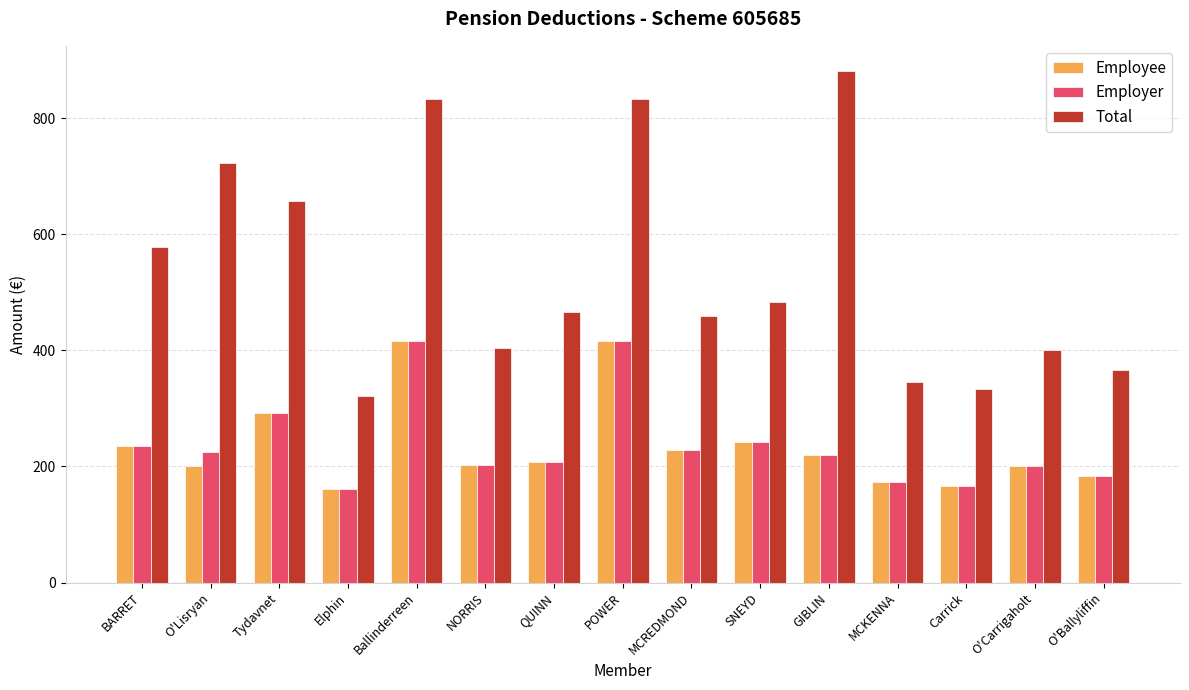

What is the difference between the Employee values at MCKENNA and O'Lisryan?

27.1